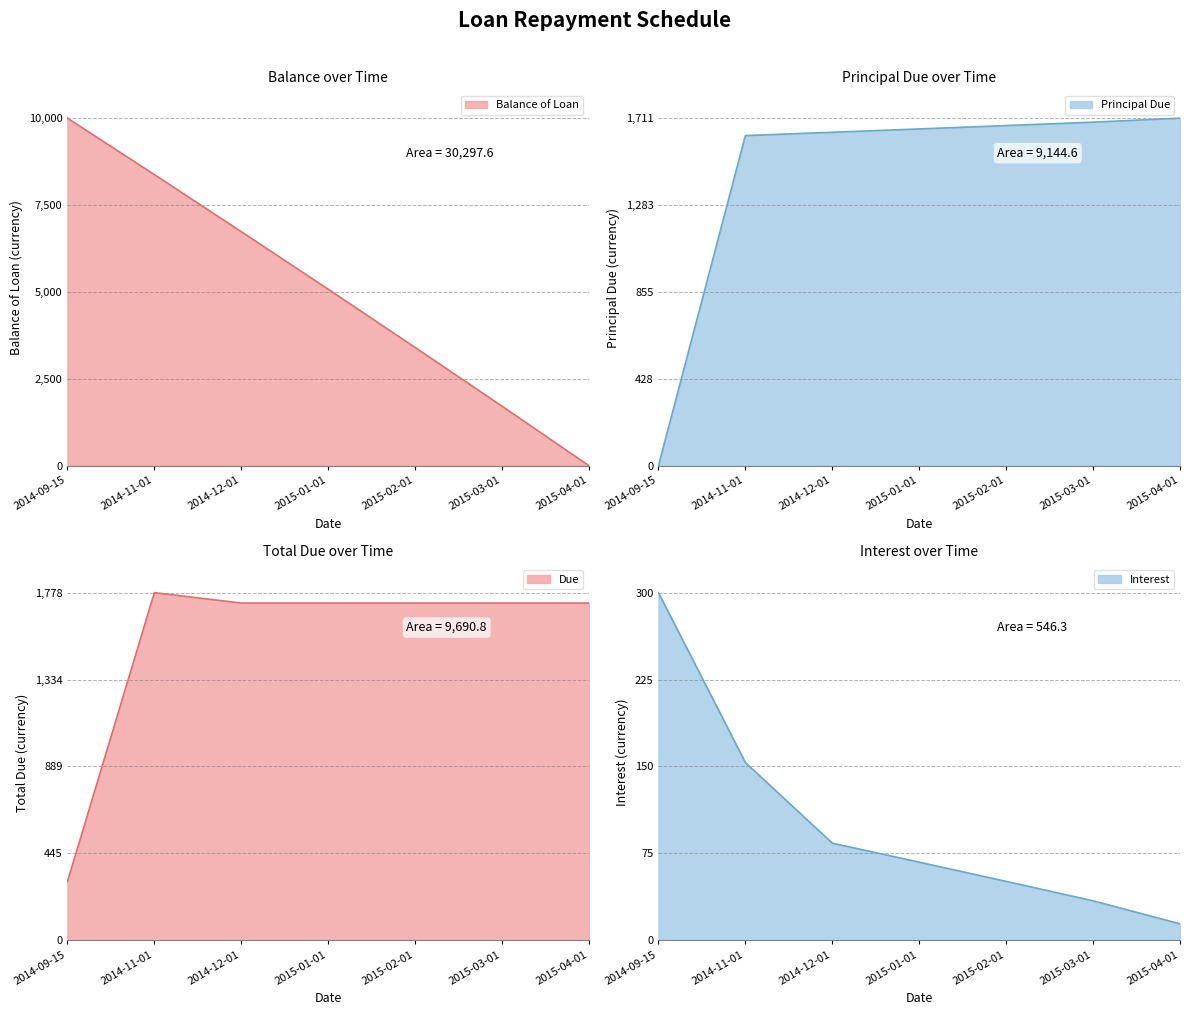

What is the total value across all series at 2014-09-15?

10600.0